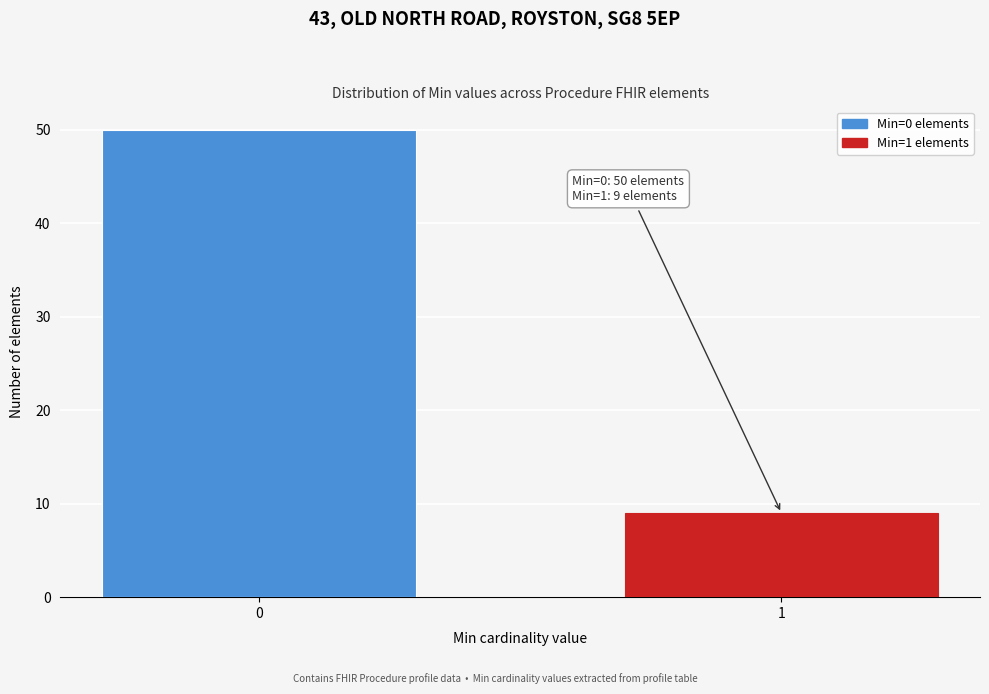

Reading right to left, list all the values displayed in this chart.

1=9	0=50